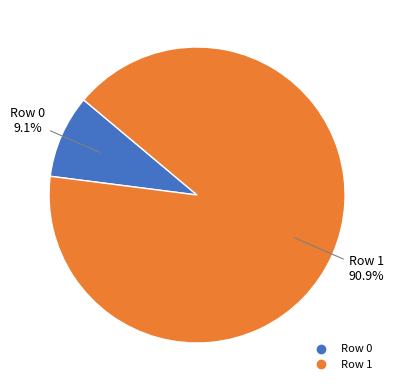

To the nearest percent, what is the average slice percentage?

50%